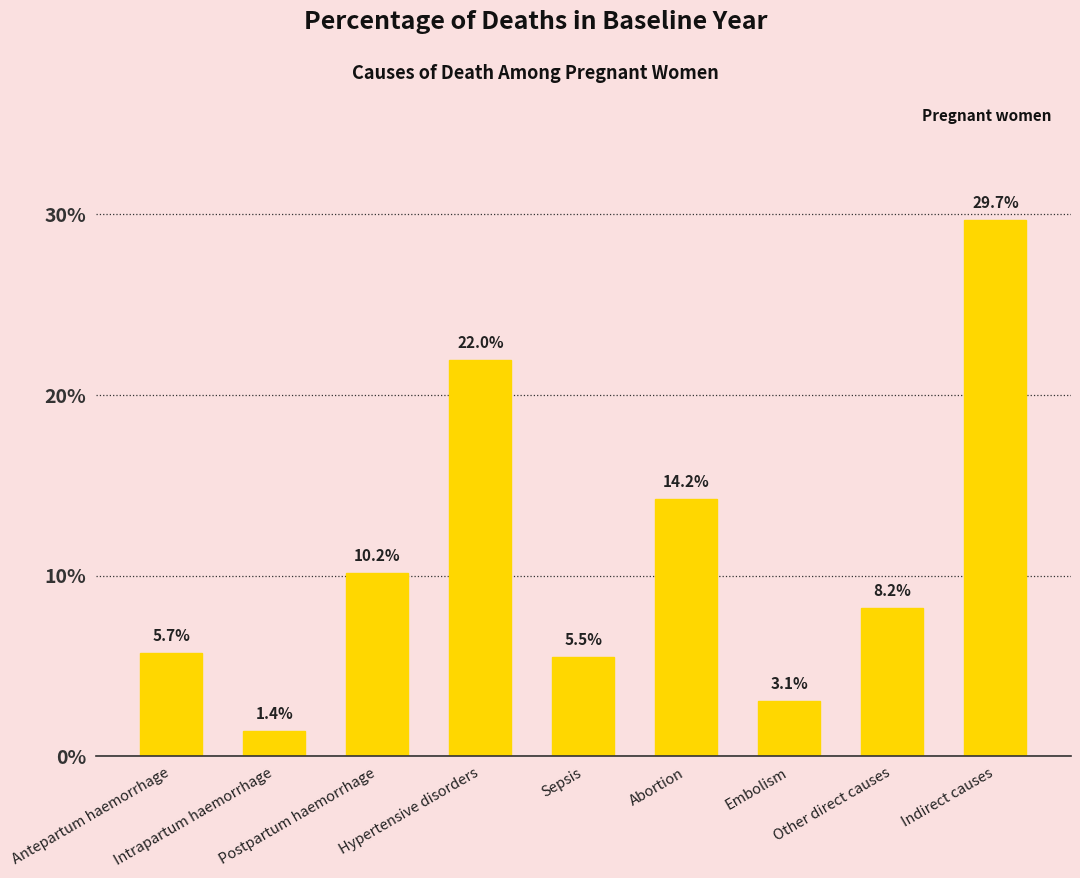

List the labels in order of value, largest first.

Indirect causes, Hypertensive disorders, Abortion, Postpartum haemorrhage, Other direct causes, Antepartum haemorrhage, Sepsis, Embolism, Intrapartum haemorrhage